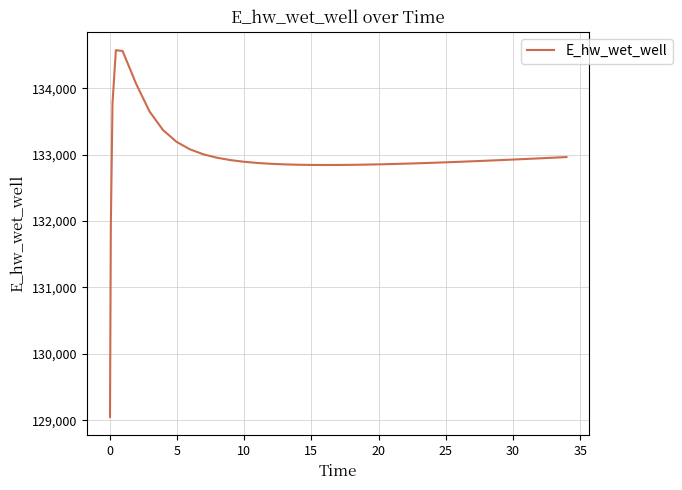

What is the minimum value shown in the chart?

129049.9